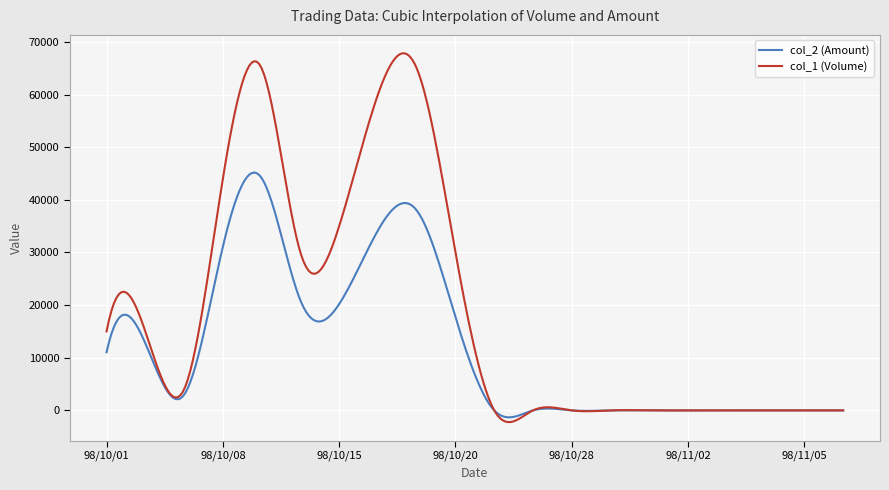

Rank the series by their average value, from highest to lowest.

col_1 (Volume), col_2 (Amount)